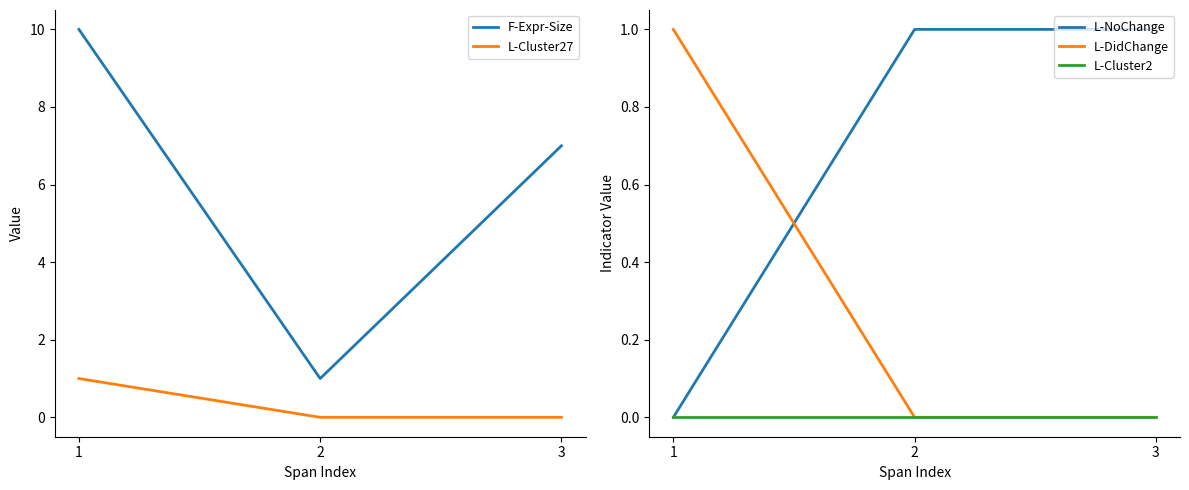

Is it true that L-Cluster2 equals 0 at 3?

True